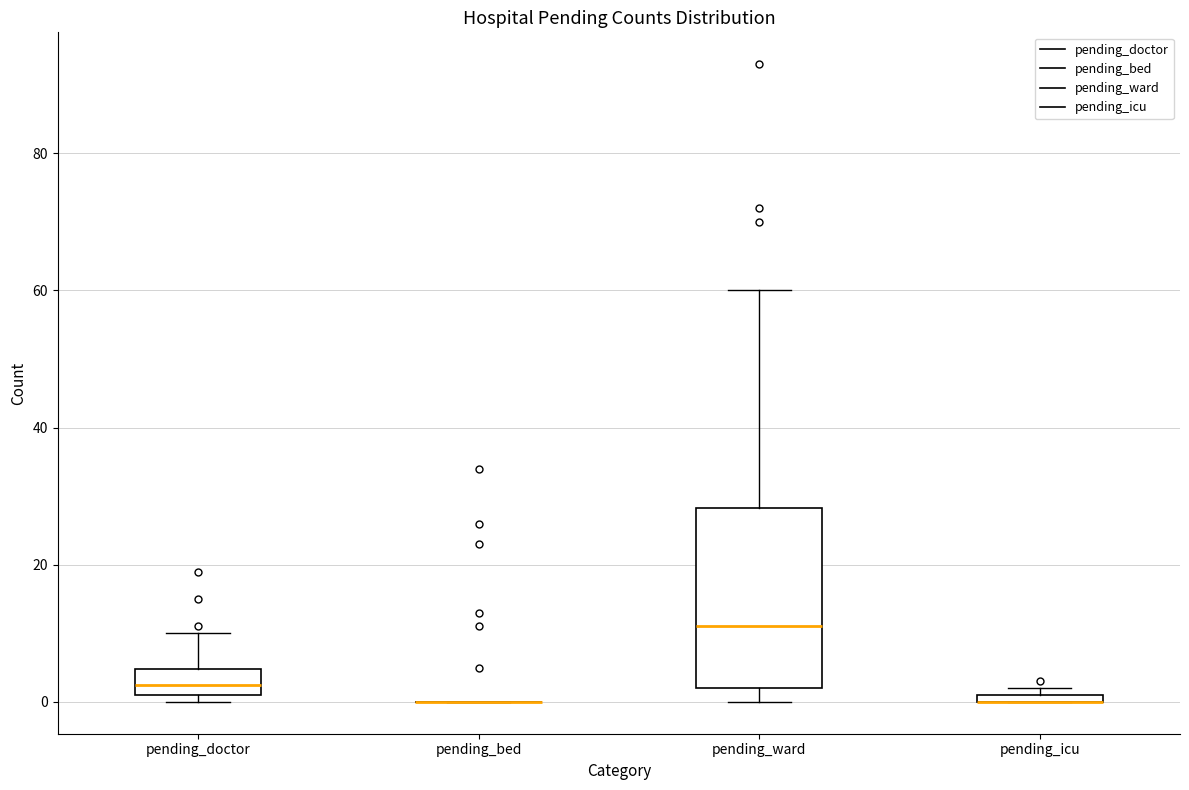

Which box is the tallest, from its lower edge to its upper edge?

pending_ward